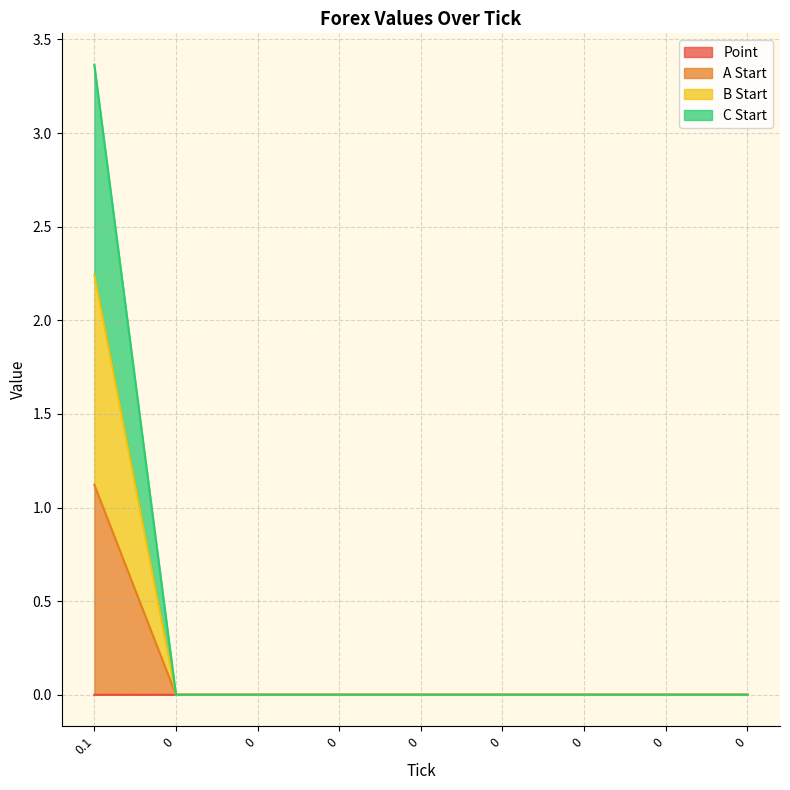

Which series has the largest range (max minus min)?

C Start